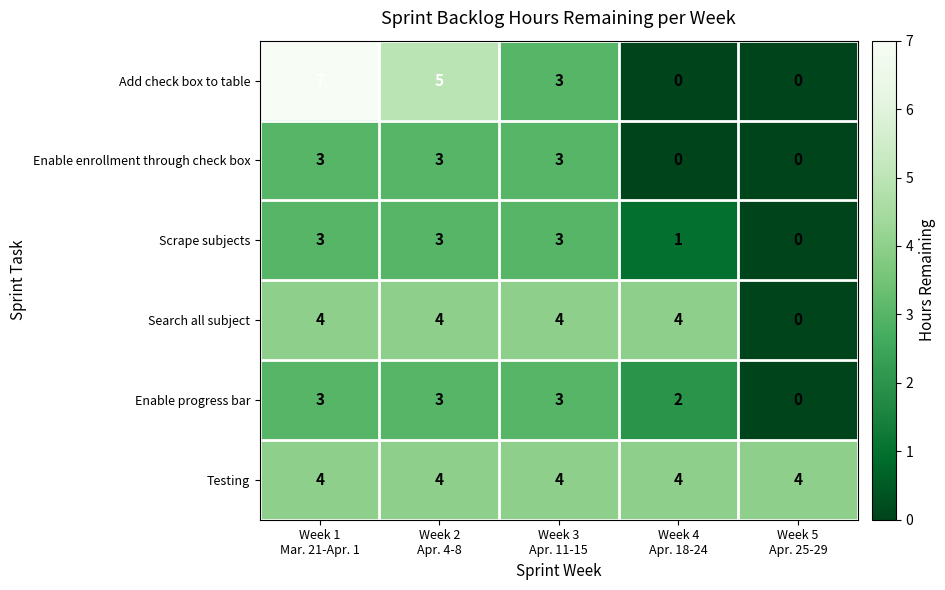

What is the difference between the maximum and minimum values in the Add check box to table series?

7